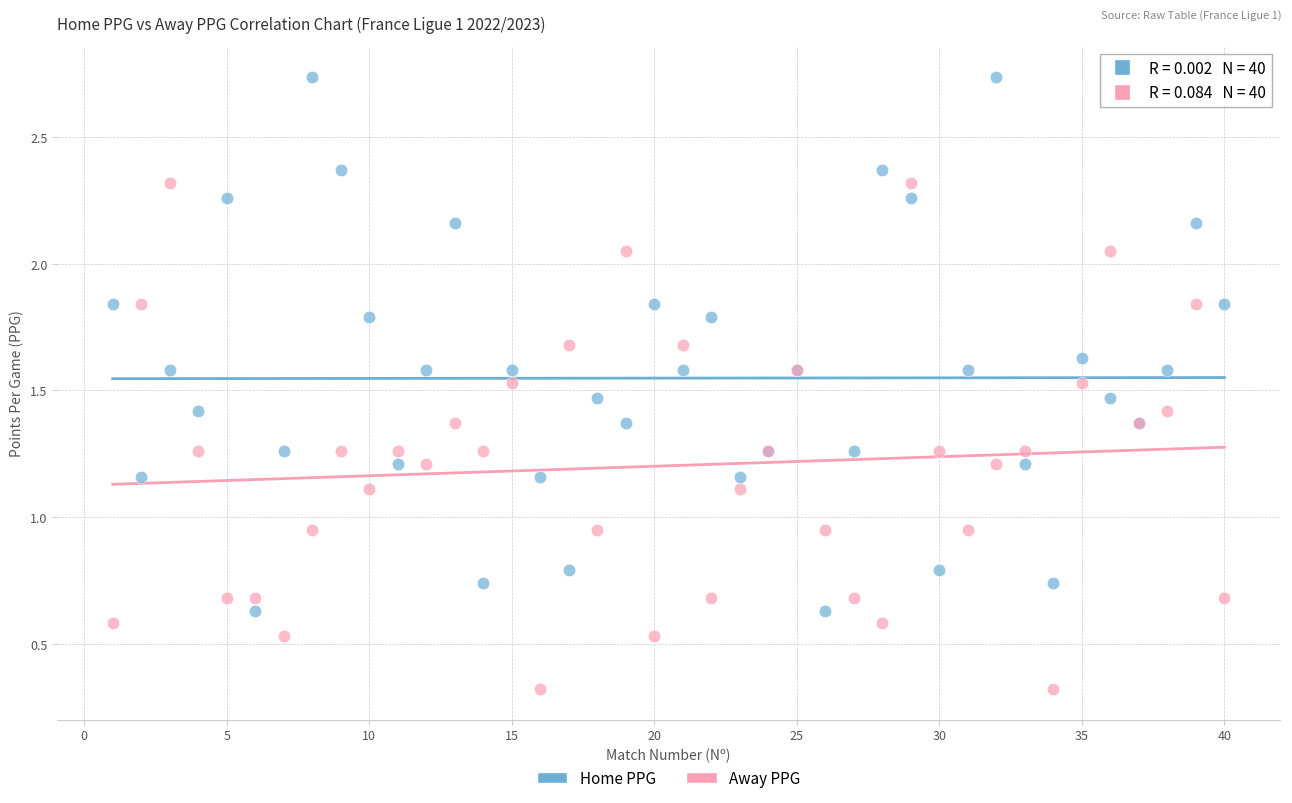

What are all the series names shown in the legend?

Home PPG, Away PPG